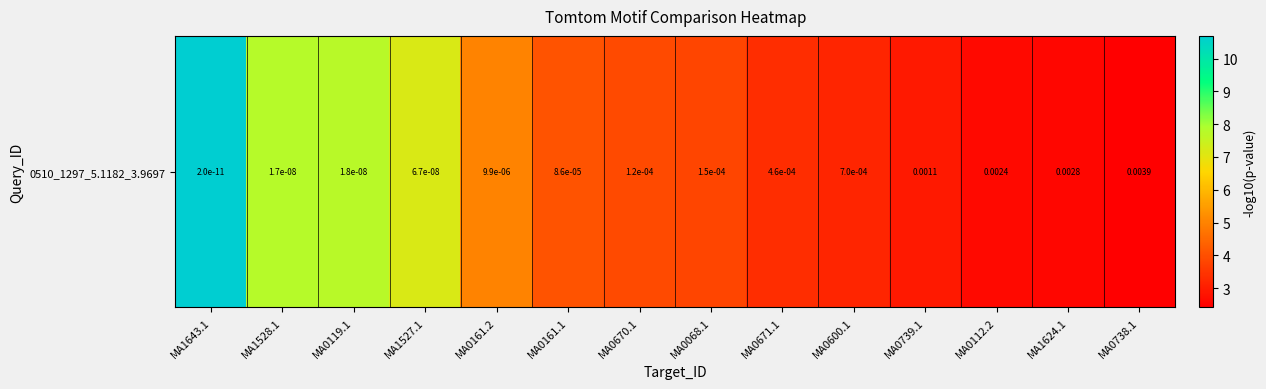

At which label does the data first exceed 3?

MA1643.1